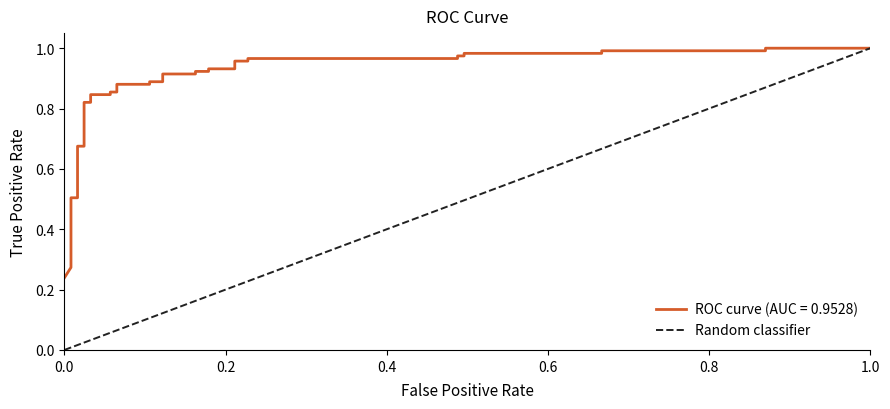

What is the maximum value shown in the chart?

1